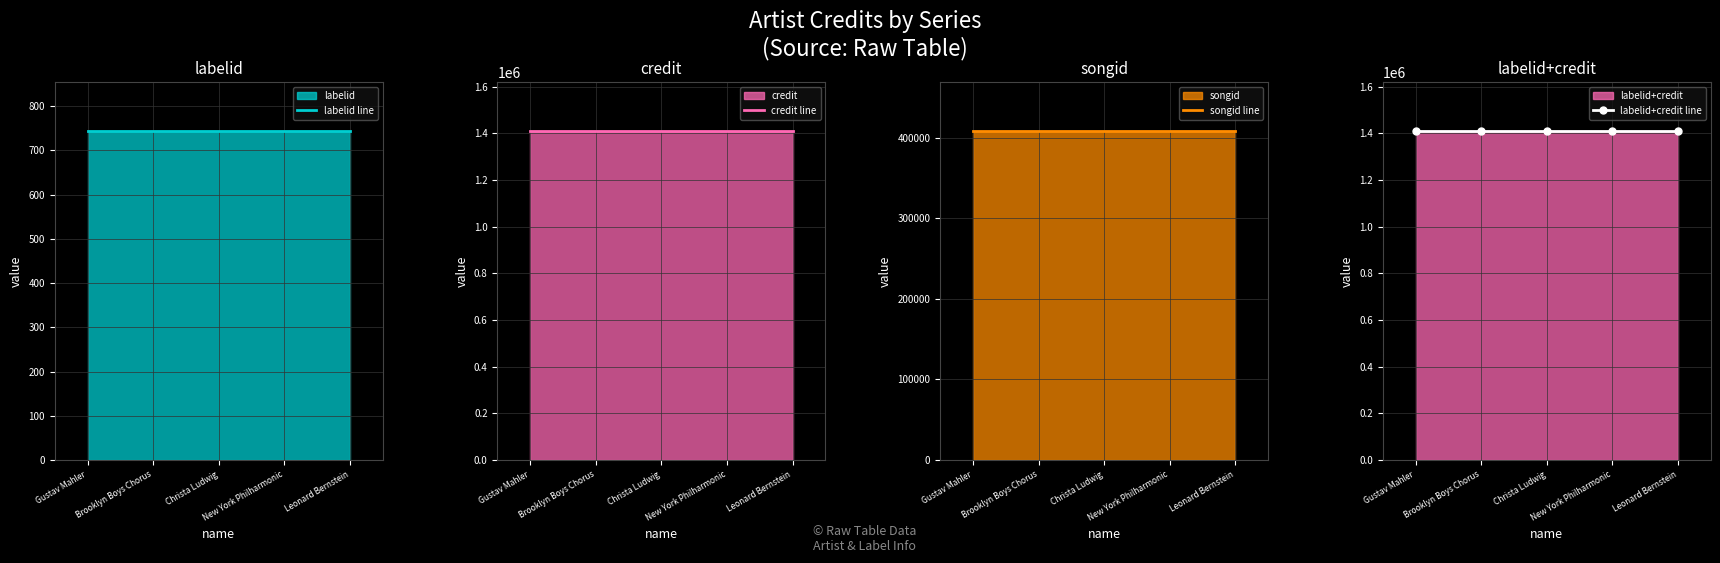

Reading right to left, extract all data points from this chart.

labelid line: Leonard Bernstein=743	New York Philharmonic=743	Christa Ludwig=743	Brooklyn Boys Chorus=743	Gustav Mahler=743
credit line: Leonard Bernstein=1408653	New York Philharmonic=1408653	Christa Ludwig=1408653	Brooklyn Boys Chorus=1408653	Gustav Mahler=1408653
songid line: Leonard Bernstein=407904	New York Philharmonic=407904	Christa Ludwig=407904	Brooklyn Boys Chorus=407904	Gustav Mahler=407904
labelid+credit line: Leonard Bernstein=1409396	New York Philharmonic=1409396	Christa Ludwig=1409396	Brooklyn Boys Chorus=1409396	Gustav Mahler=1409396